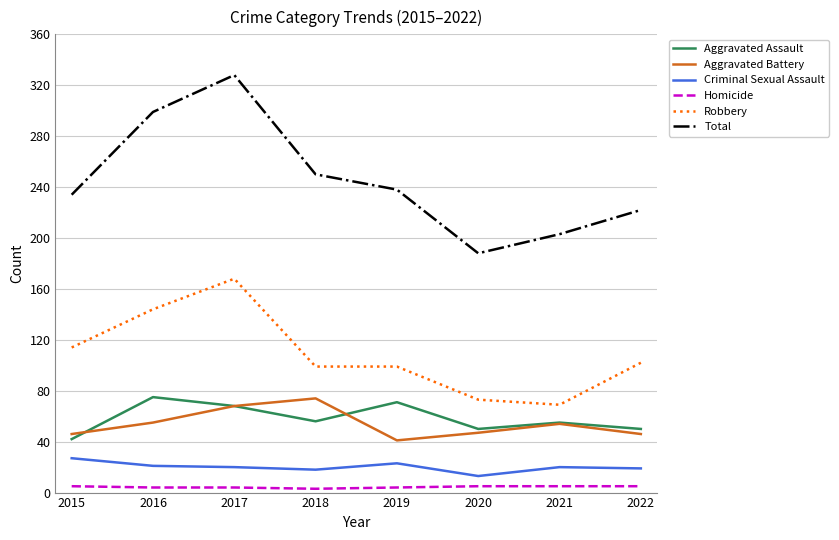

How many interior local peaks does the Aggravated Battery series have?

2